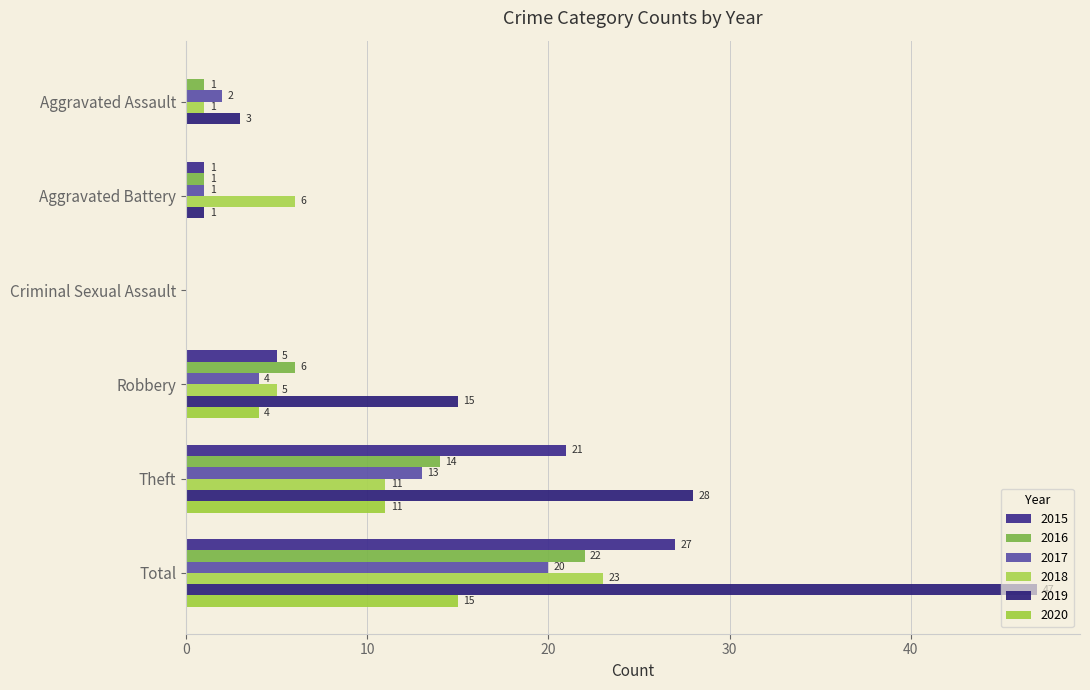

How many categories are shown in the chart?

6